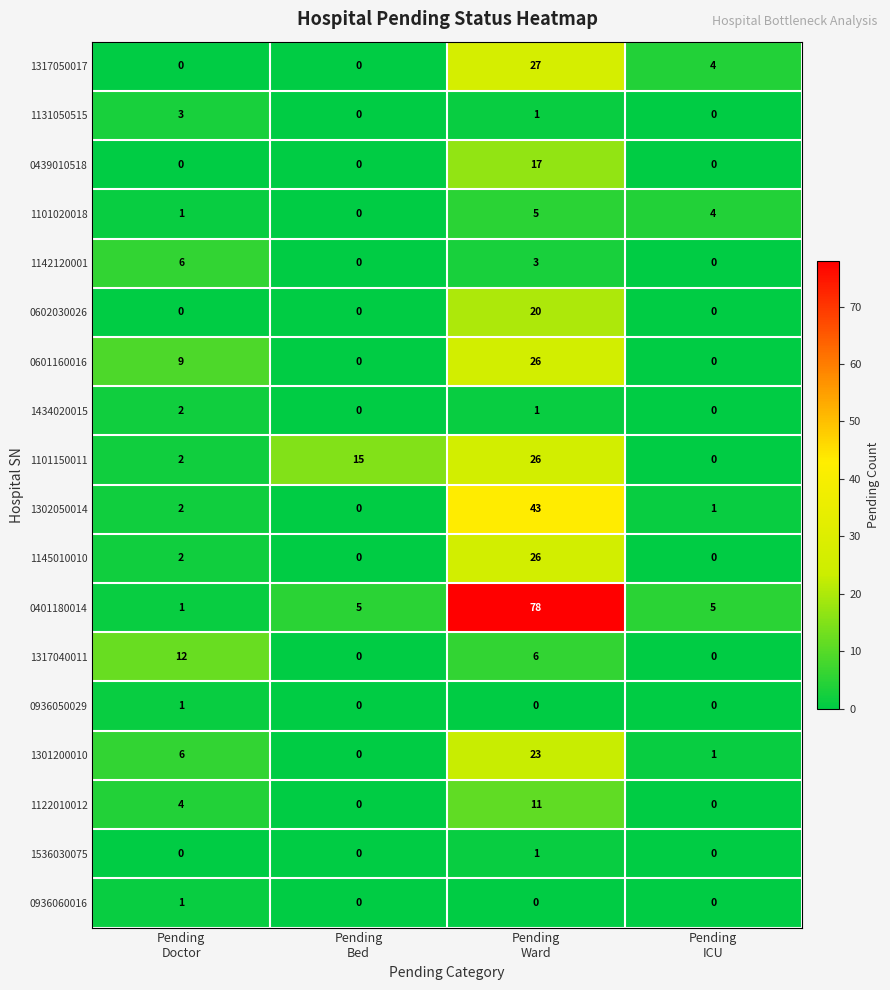

At which category is the sum across all series the highest?

Pending
Ward